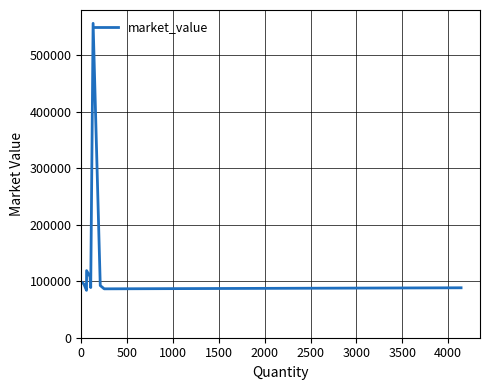

How many values are below 94734?

5